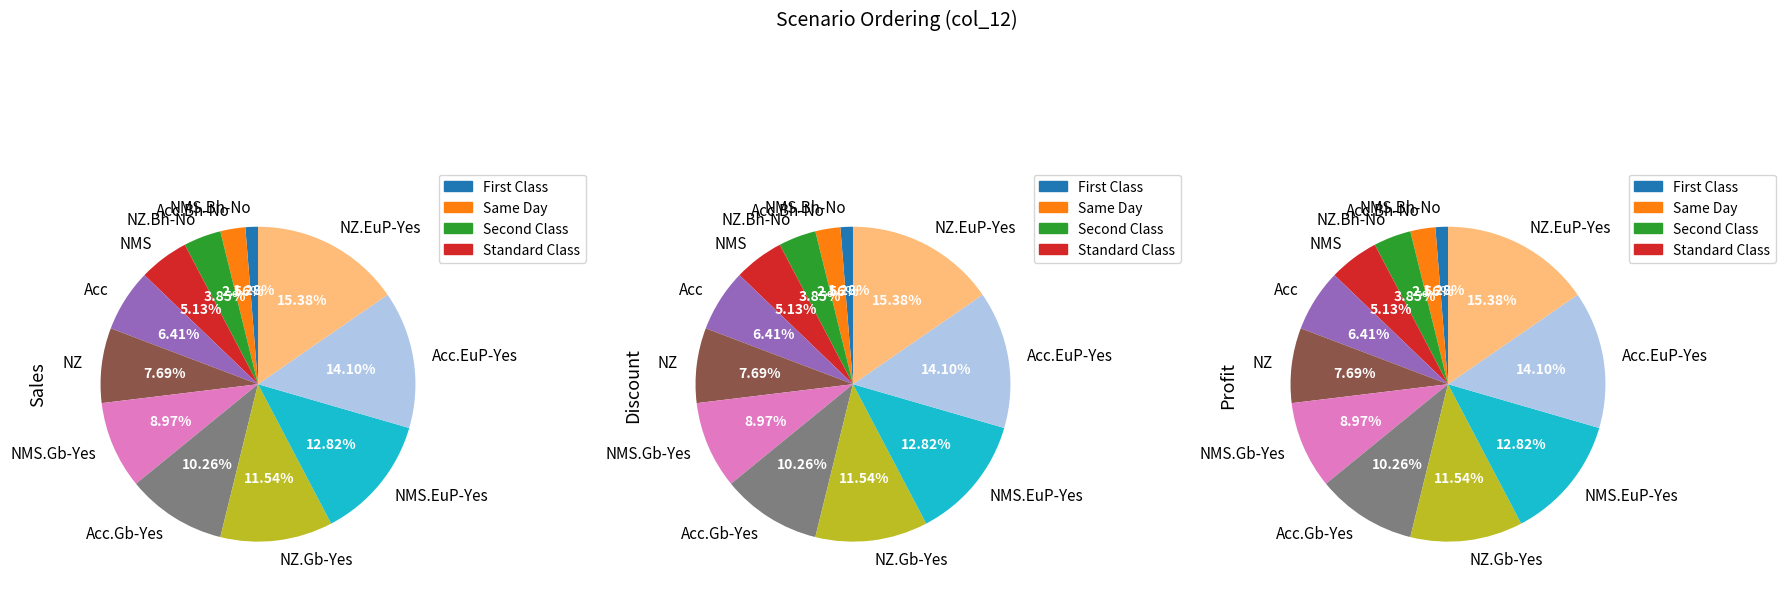

What is the change in value from NZ.Bh-No to Acc?

+2